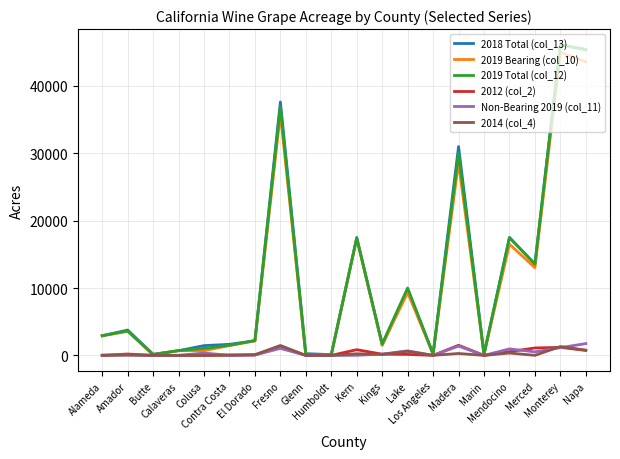

Which series ends up on top after the final intersection of 2019 Bearing (col_10) and 2018 Total (col_13)?

2018 Total (col_13)